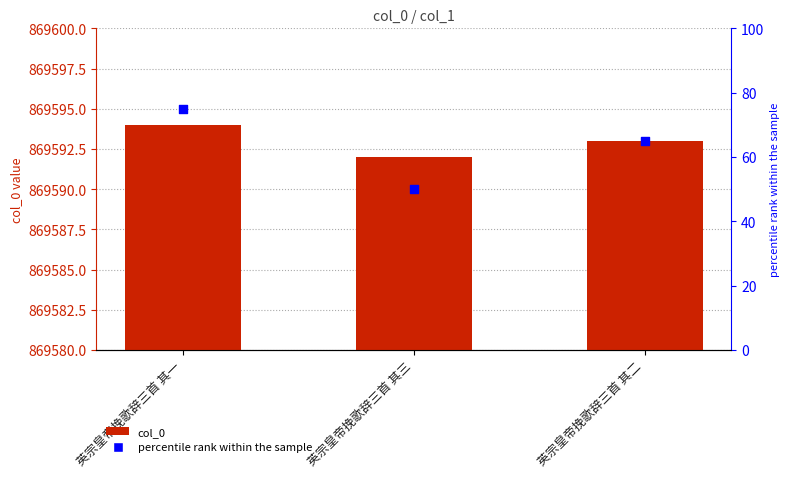

What are all the series names shown in the legend?

col_0, percentile rank within the sample